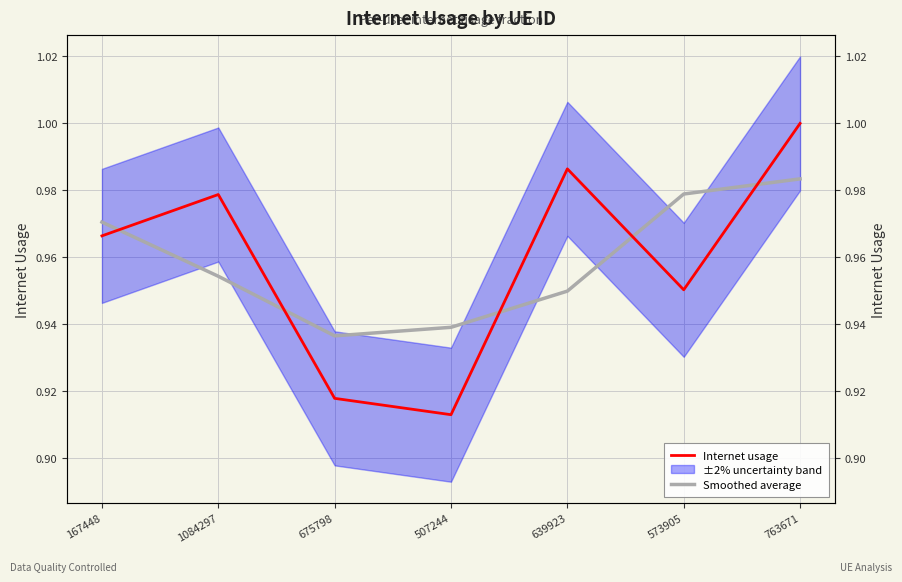

Where is the first local minimum for Internet usage?

507244